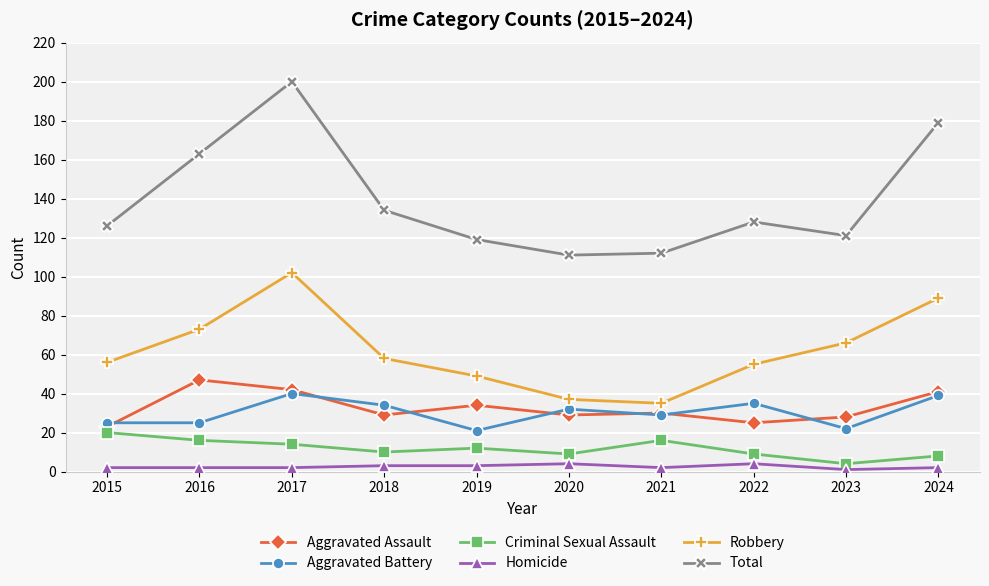

Reading left to right, transcribe all the data shown in this chart.

Aggravated Assault: 2015=23	2016=47	2017=42	2018=29	2019=34	2020=29	2021=30	2022=25	2023=28	2024=41
Aggravated Battery: 2015=25	2016=25	2017=40	2018=34	2019=21	2020=32	2021=29	2022=35	2023=22	2024=39
Criminal Sexual Assault: 2015=20	2016=16	2017=14	2018=10	2019=12	2020=9	2021=16	2022=9	2023=4	2024=8
Homicide: 2015=2	2016=2	2017=2	2018=3	2019=3	2020=4	2021=2	2022=4	2023=1	2024=2
Robbery: 2015=56	2016=73	2017=102	2018=58	2019=49	2020=37	2021=35	2022=55	2023=66	2024=89
Total: 2015=126	2016=163	2017=200	2018=134	2019=119	2020=111	2021=112	2022=128	2023=121	2024=179